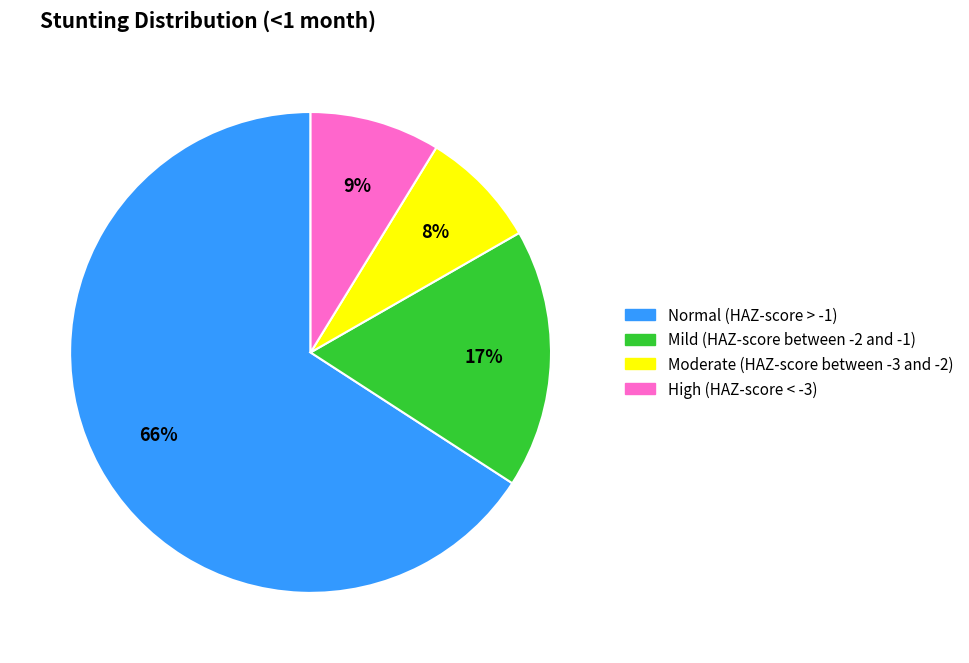

To the nearest percent, what percentage of the pie is Mild (HAZ-score between -2 and -1)?

17%